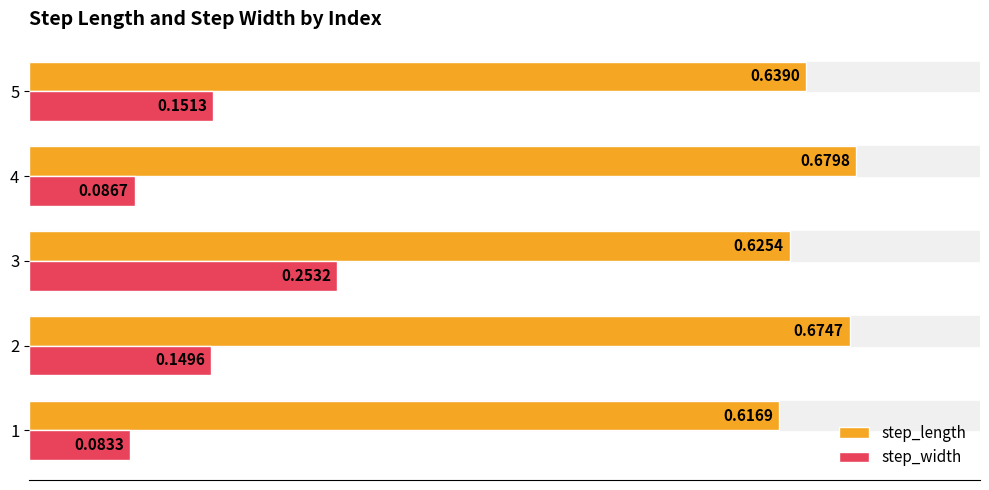

What is the difference between the highest and lowest values at 2?

0.5